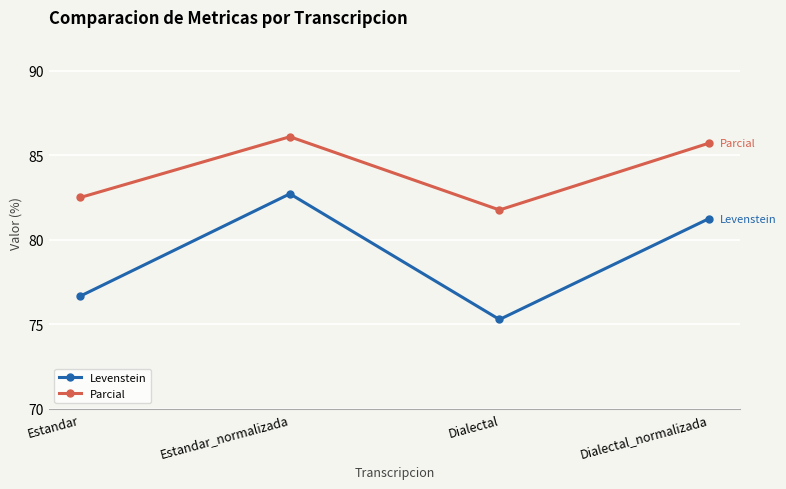

Which series has the largest total across all categories?

Parcial